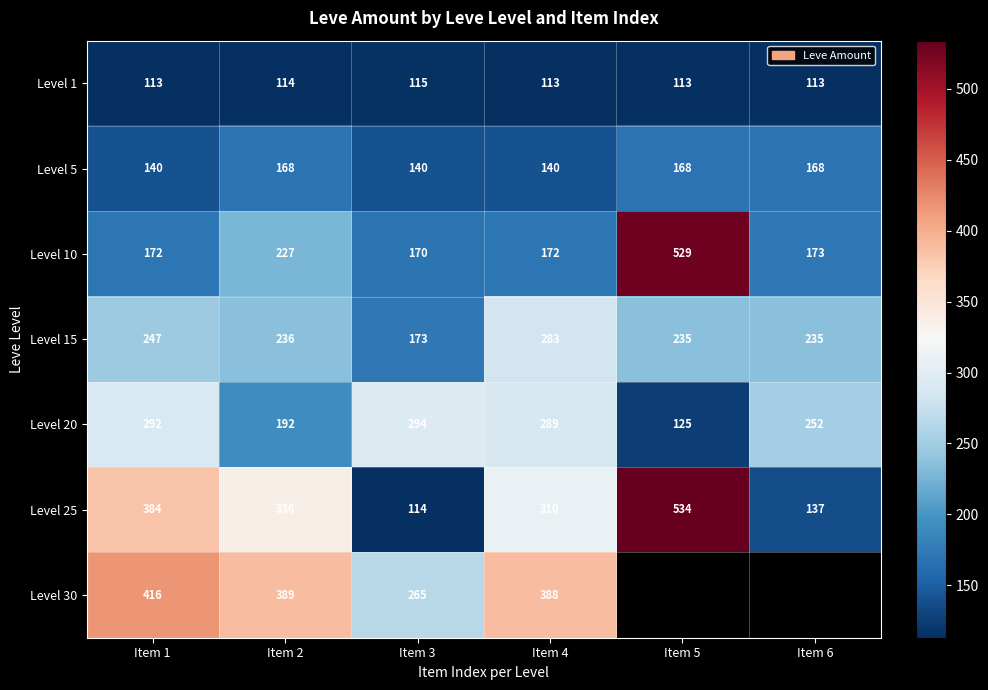

Rank the series at Item 2 from highest to lowest value.

Level 30, Level 25, Level 15, Level 10, Level 20, Level 5, Level 1